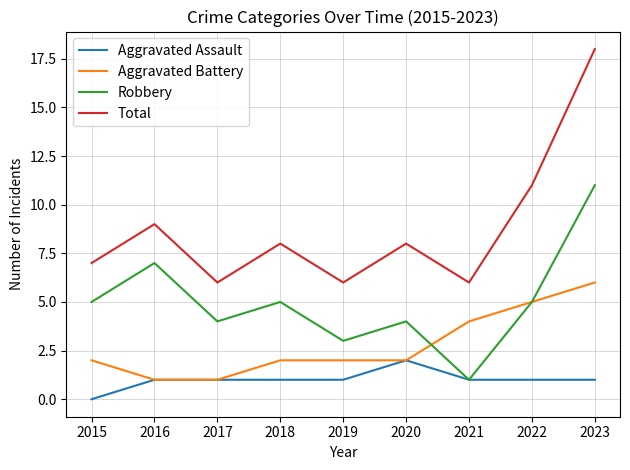

True or false: Aggravated Battery has a value of 1 at 2020.

False